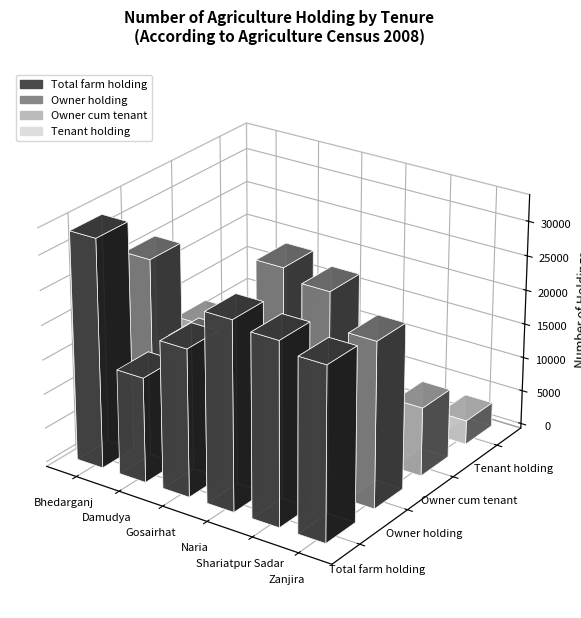

Which category has the highest value in the Owner cum tenant series?

Bhedarganj